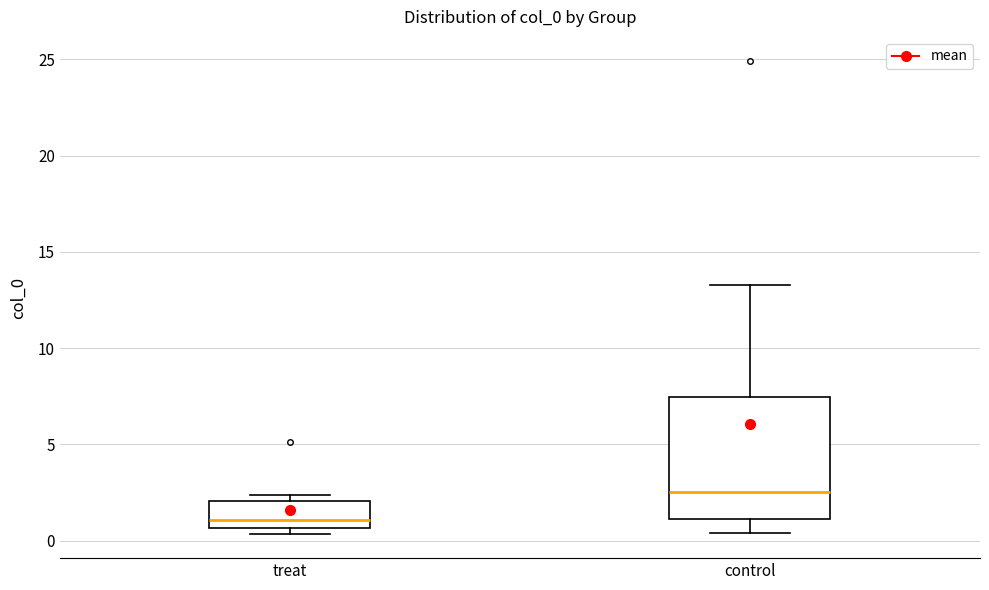

Which box's median line is the highest?

control